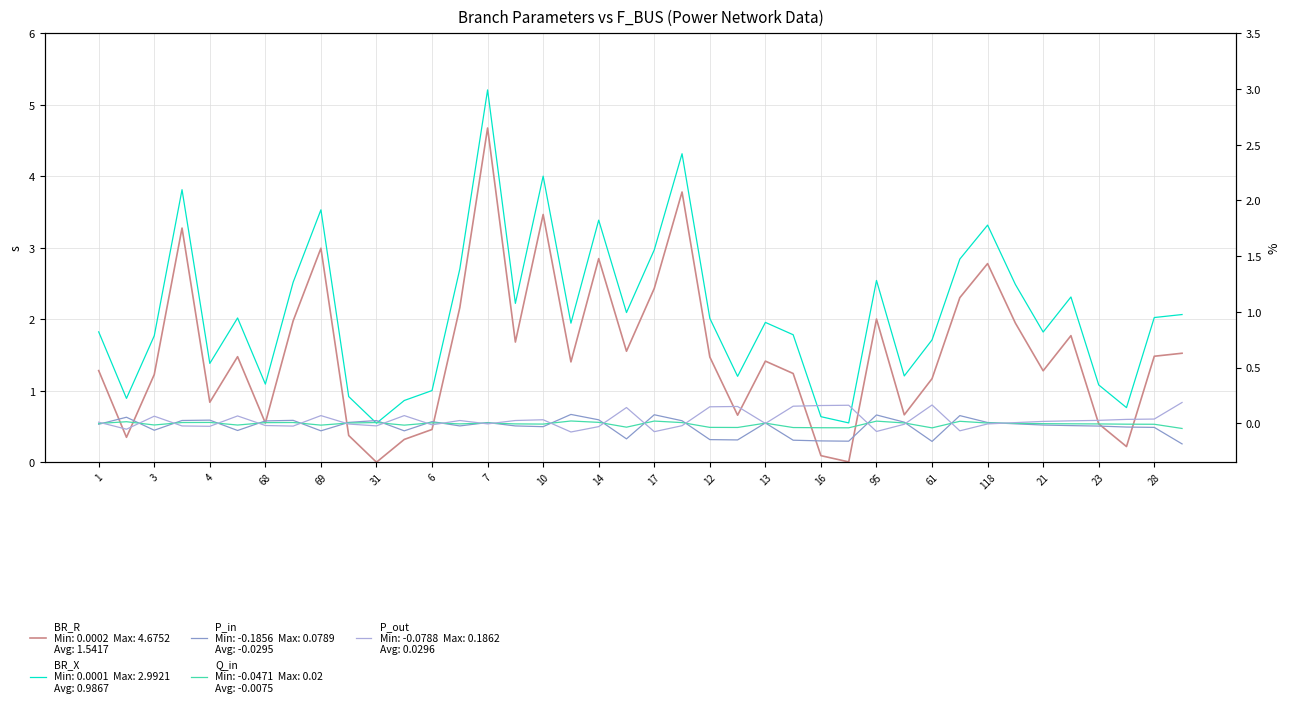

Which category has the lowest value across all series?

39